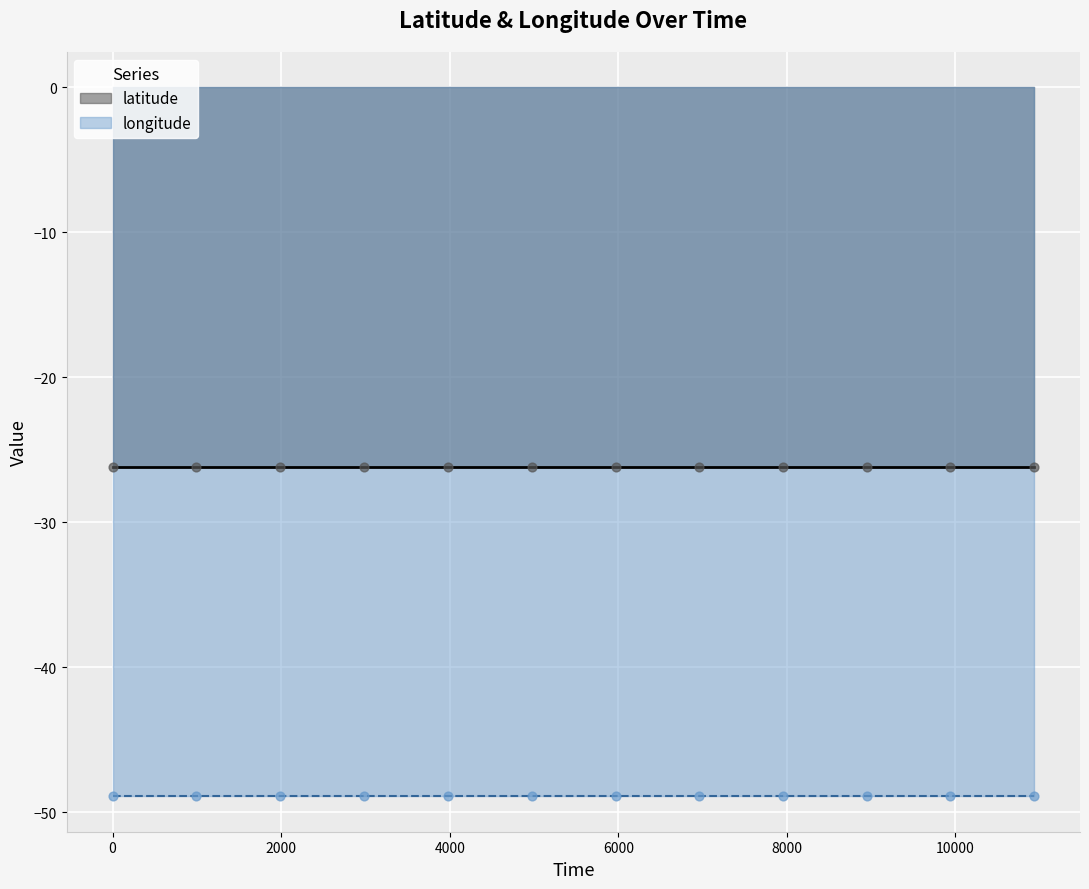

At how many categories does at least one series exceed -28?

12